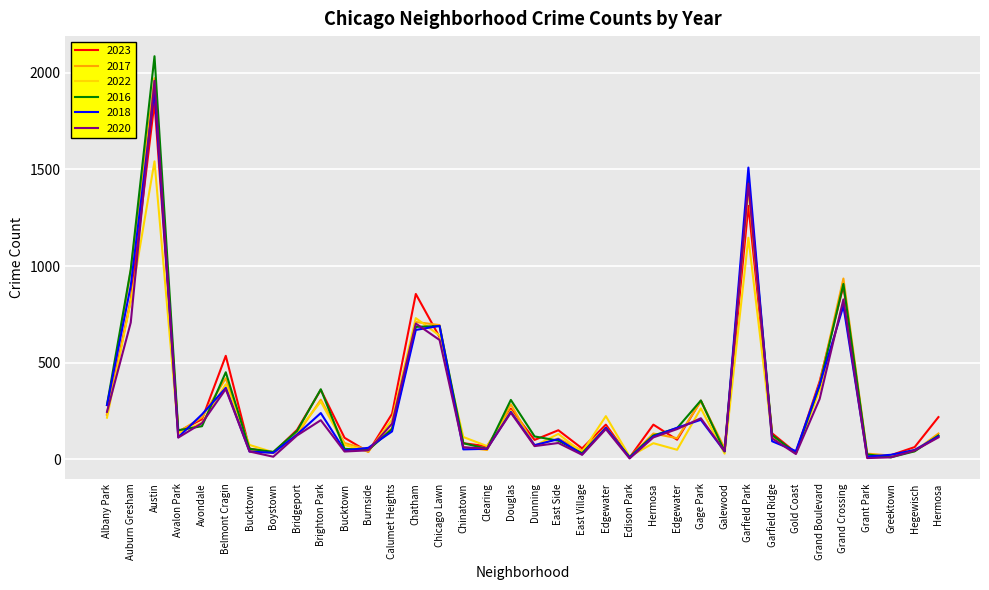

Rank the series by their maximum value, from highest to lowest.

2016, 2017, 2020, 2018, 2023, 2022